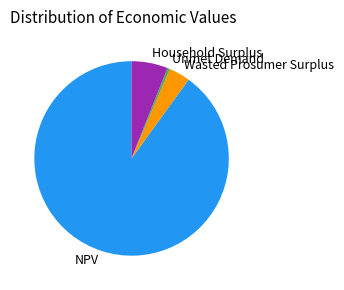

Does NPV represent more than half of the total?

Yes